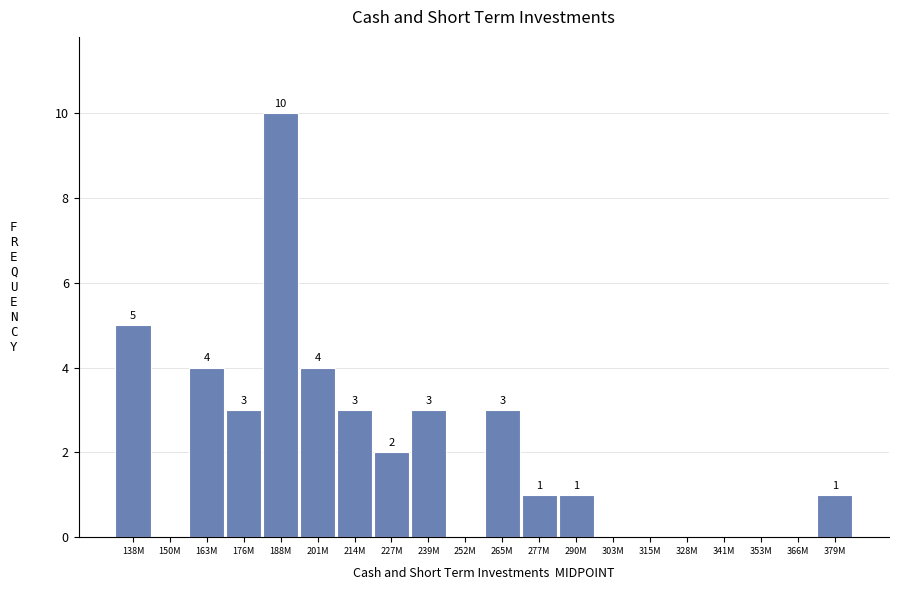

Reading right to left, transcribe all the data shown in this chart.

379M=1	366M=0	353M=0	341M=0	328M=0	315M=0	303M=0	290M=1	277M=1	265M=3	252M=0	239M=3	227M=2	214M=3	201M=4	188M=10	176M=3	163M=4	150M=0	138M=5